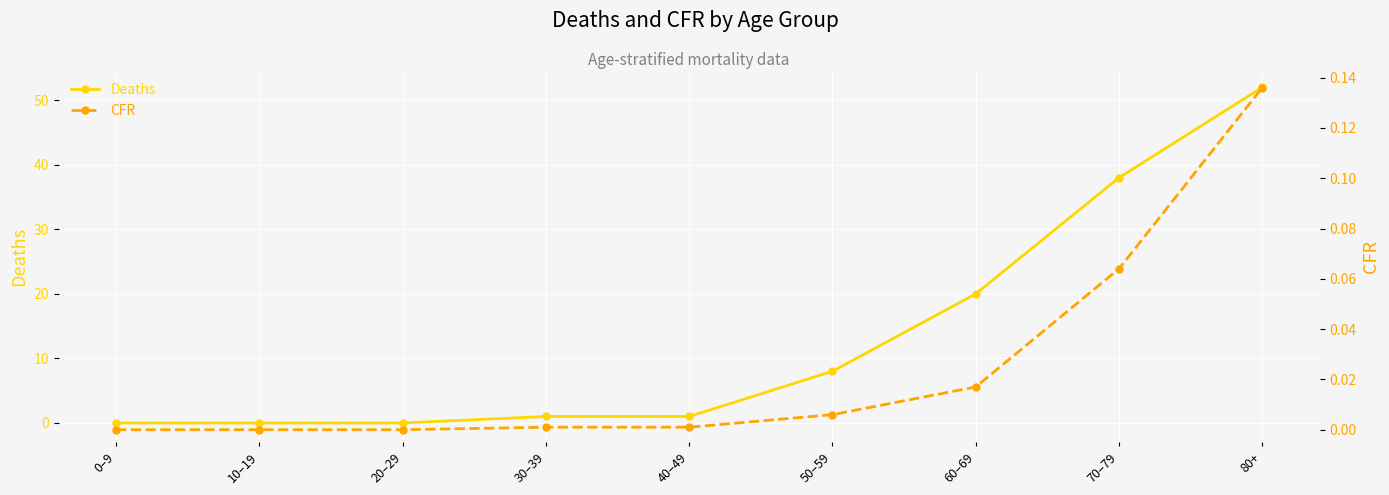

What is the sum of all CFR values?

0.2